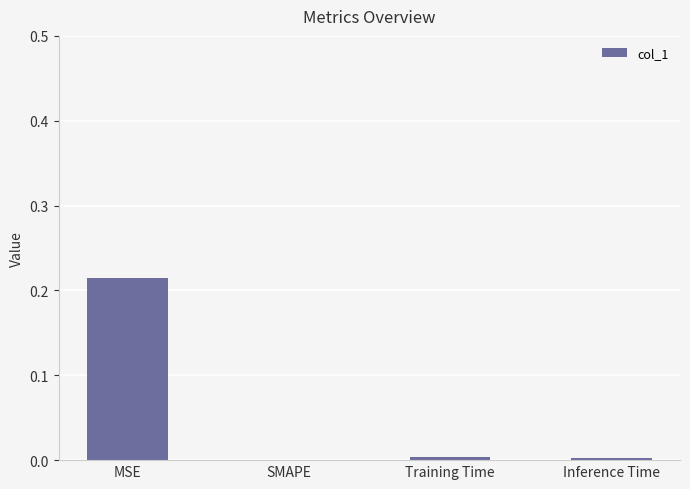

Which category has the highest value across all series?

MSE